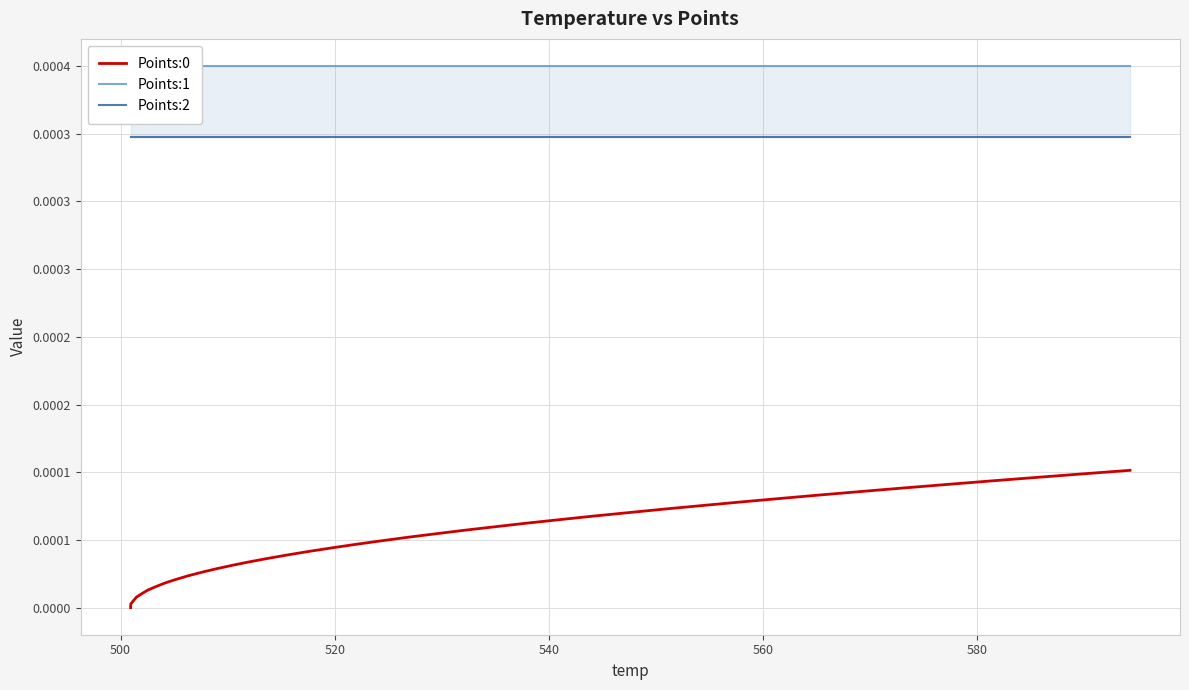

How many series are shown in this chart?

3